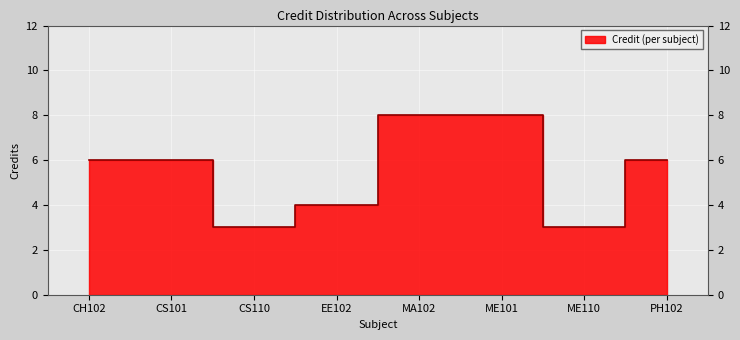

Reading left to right, transcribe all the data shown in this chart.

CH102=6	CS101=6	CS110=3	EE102=4	MA102=8	ME101=8	ME110=3	PH102=6